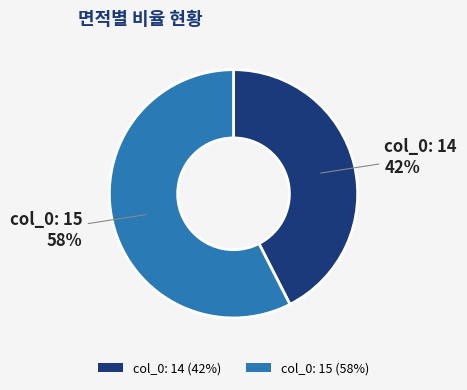

Is there any slice that represents more than half of the pie?

Yes